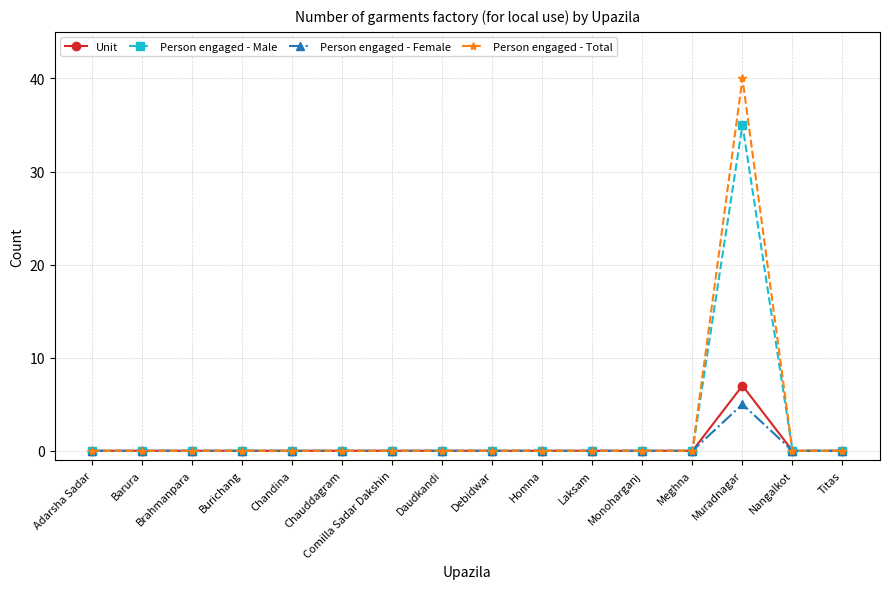

What is the sum of all Person engaged - Female values?

5